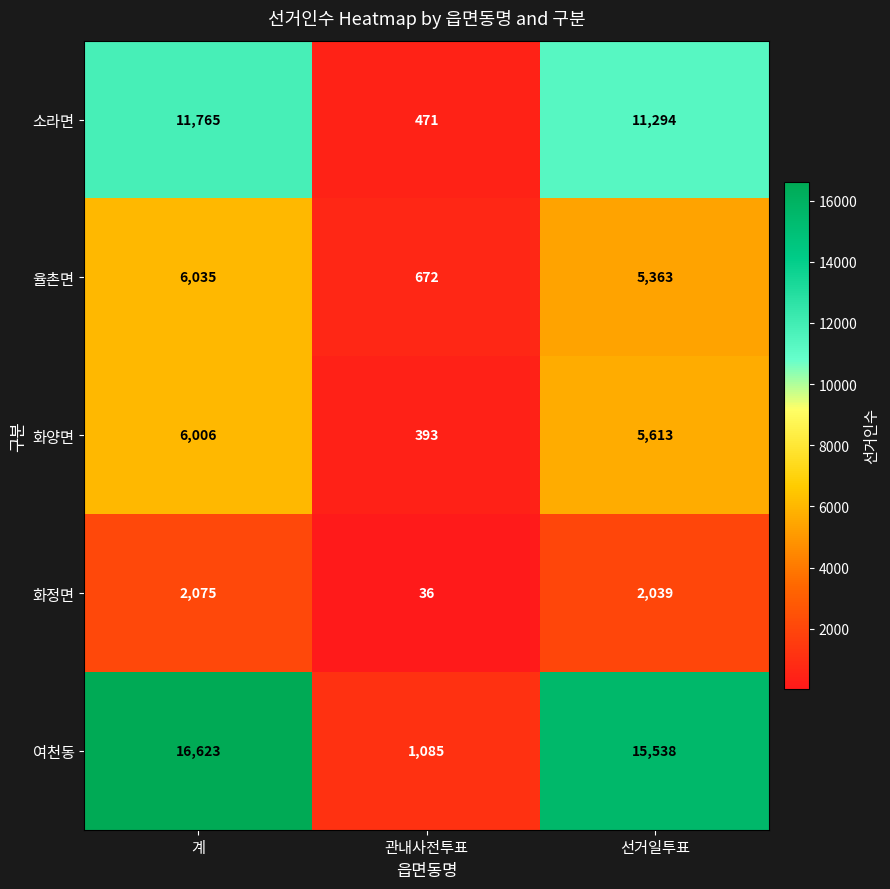

The 화양면 series shows 665 at 관내사전투표. True or false?

False